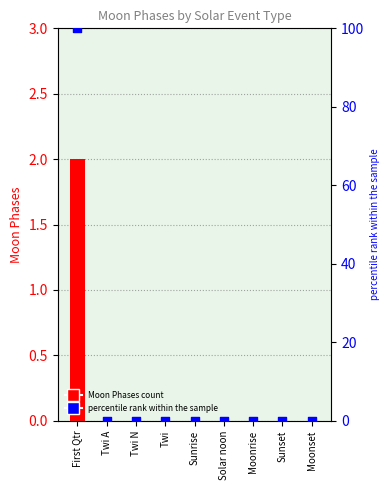

Which series reaches the minimum Y coordinate?

Moon Phases